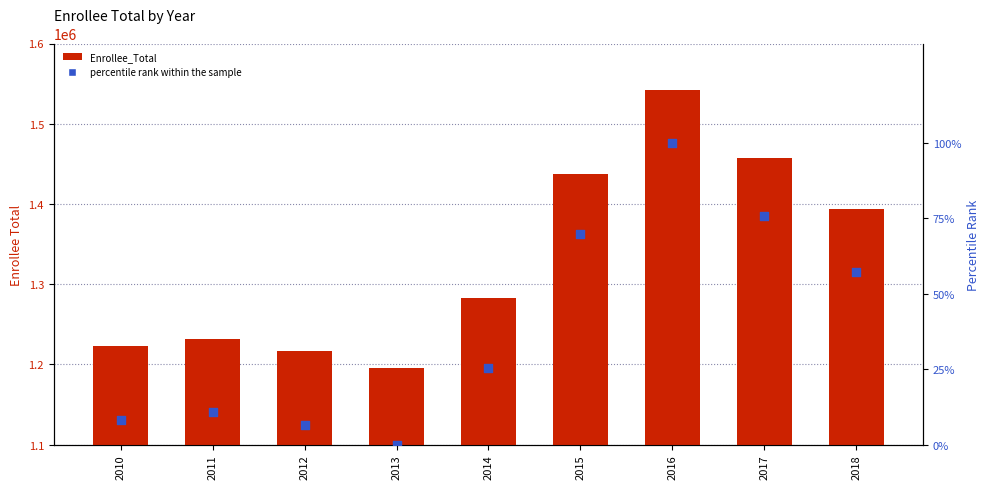

Is the value of percentile rank within the sample at 2015 greater than the value of Enrollee_Total at 2017?

No